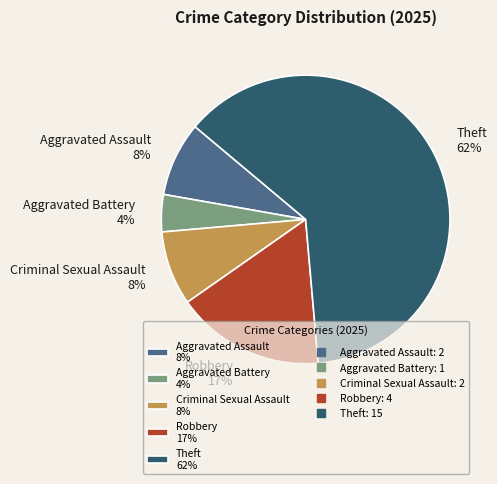

What percentage is the Aggravated Assault 8% slice, to the nearest percent?

8%